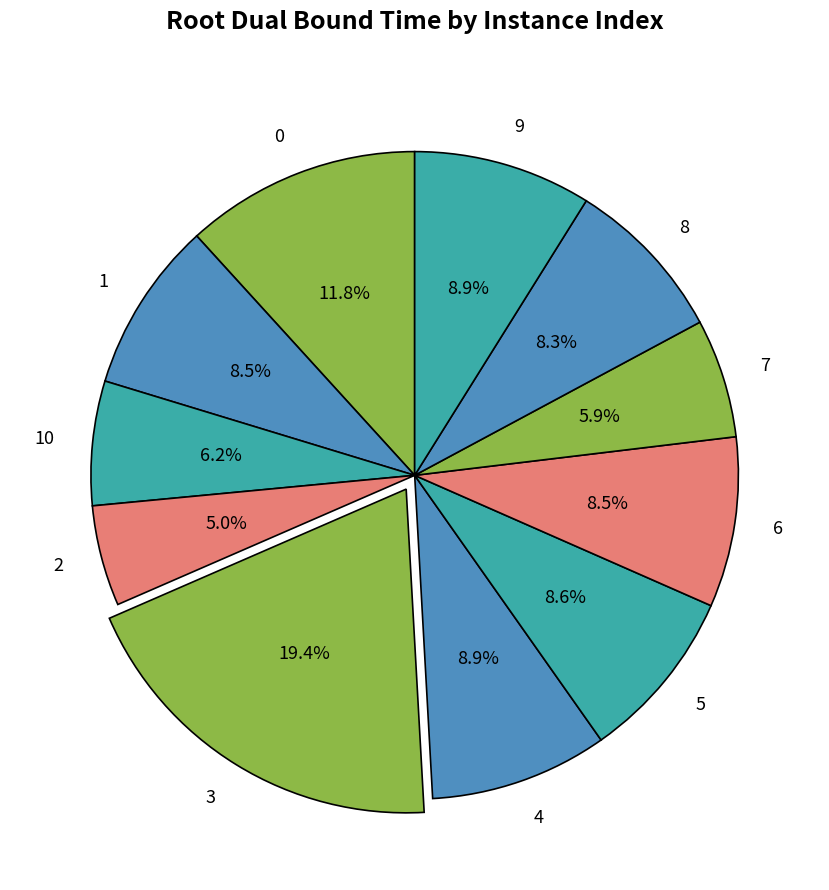

Does 0 account for over 50% of the chart?

No